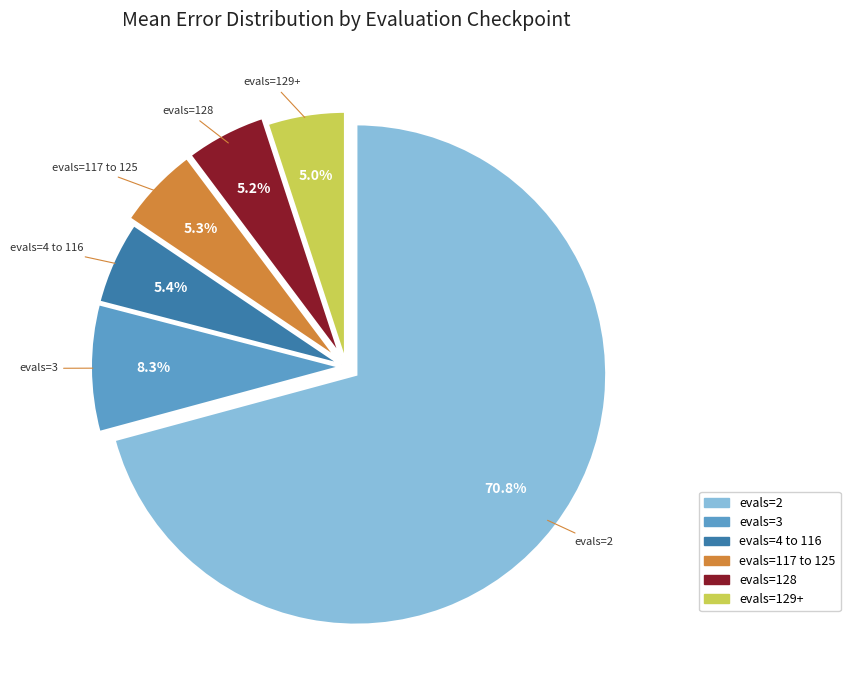

Is there a majority slice in this chart?

Yes